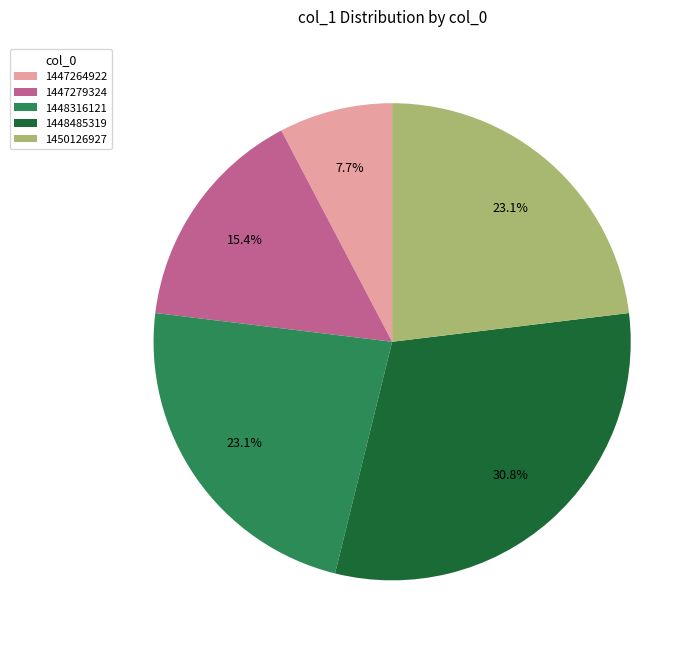

Count the number of slices in the pie.

5